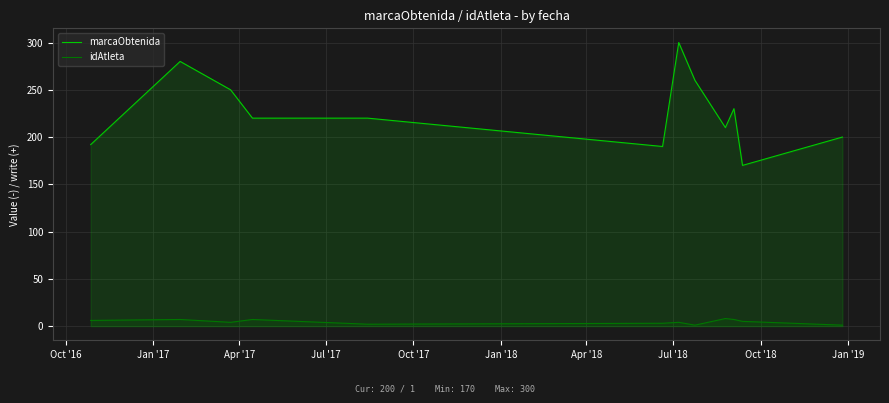

What is the difference between the maximum and minimum values in the idAtleta series?

7